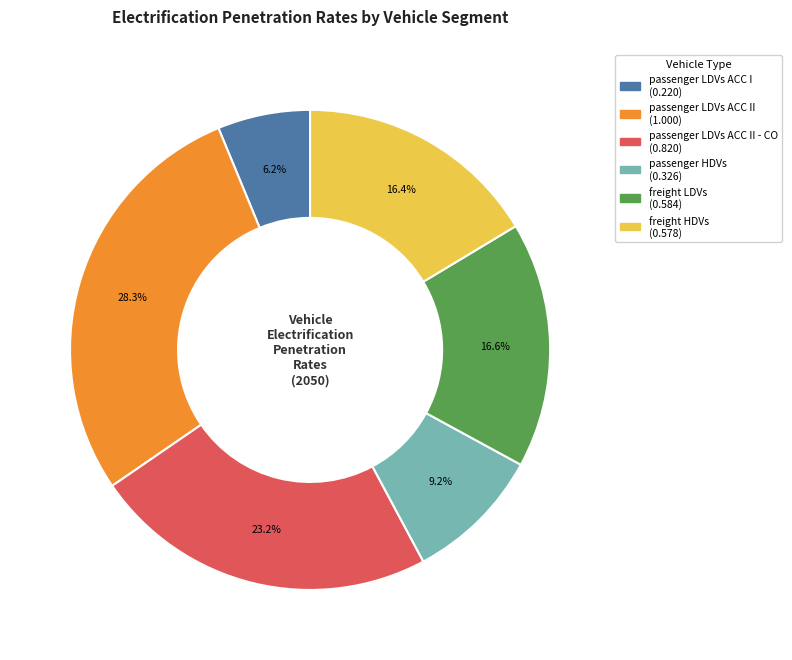

Is there any slice that represents more than half of the pie?

No